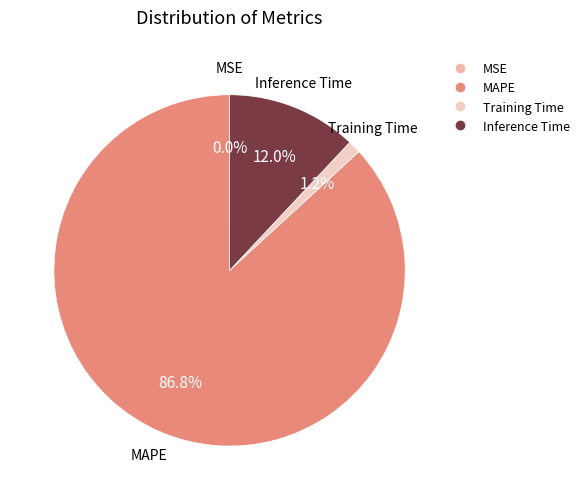

Between MAPE and Training Time, which is larger?

MAPE